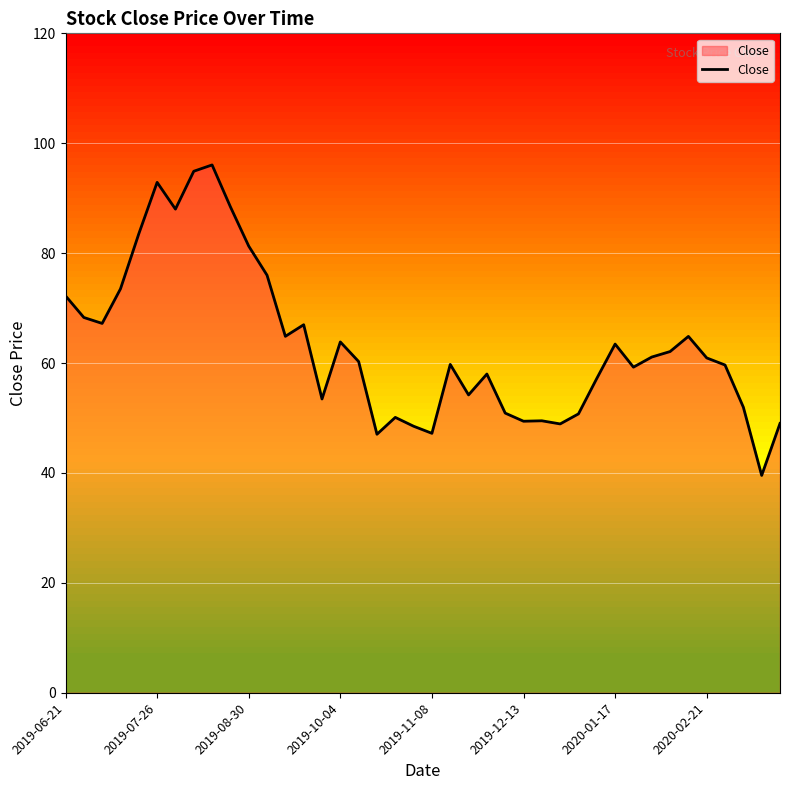

How many lines are shown in the chart?

1